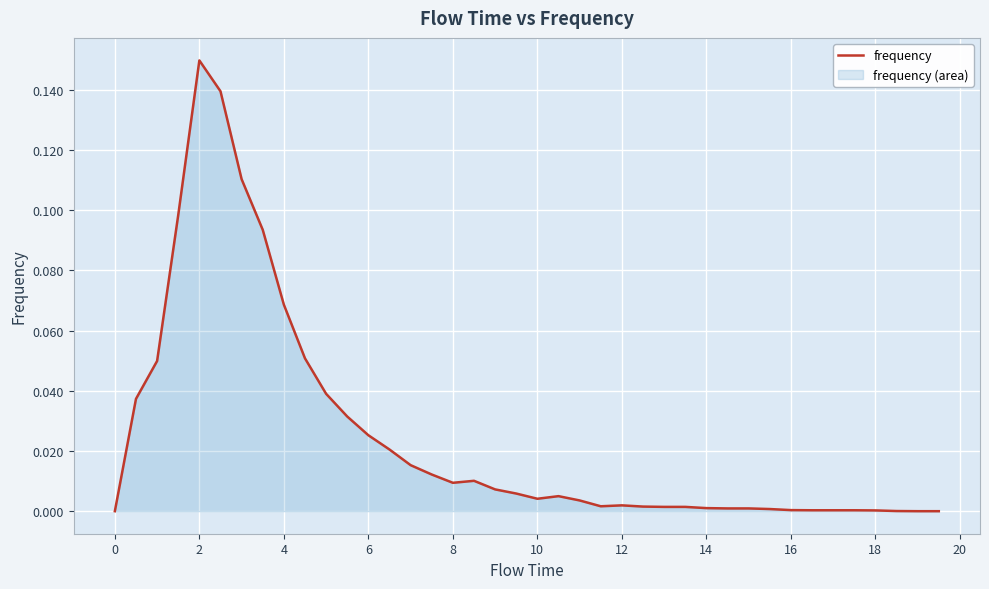

How many categories are shown in the chart?

40